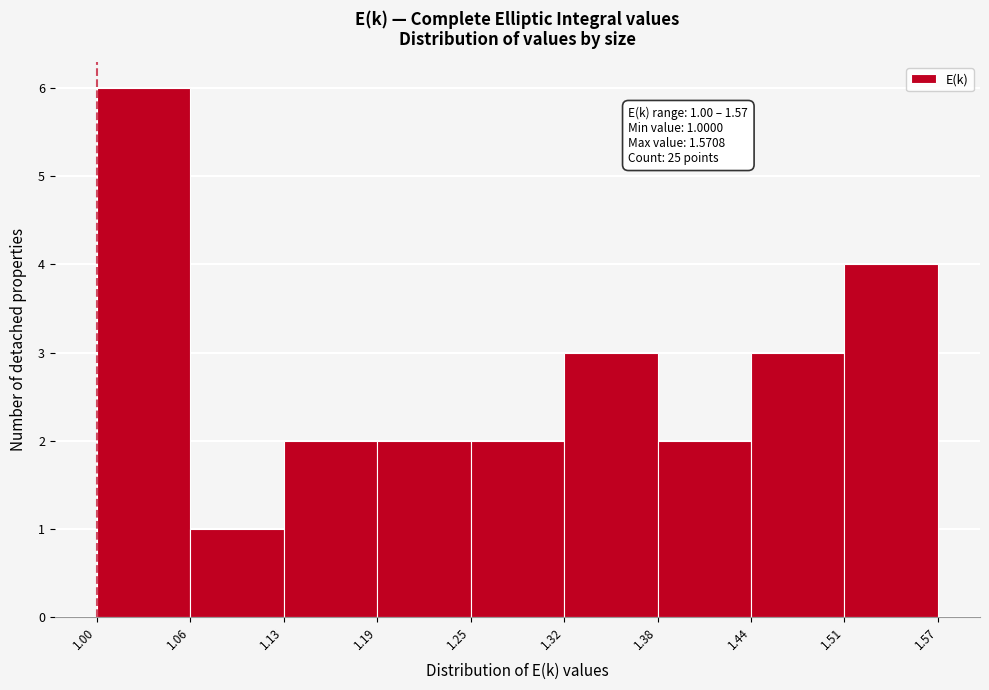

Over which range of the x-axis is the bar tallest?

1.00 to 1.06